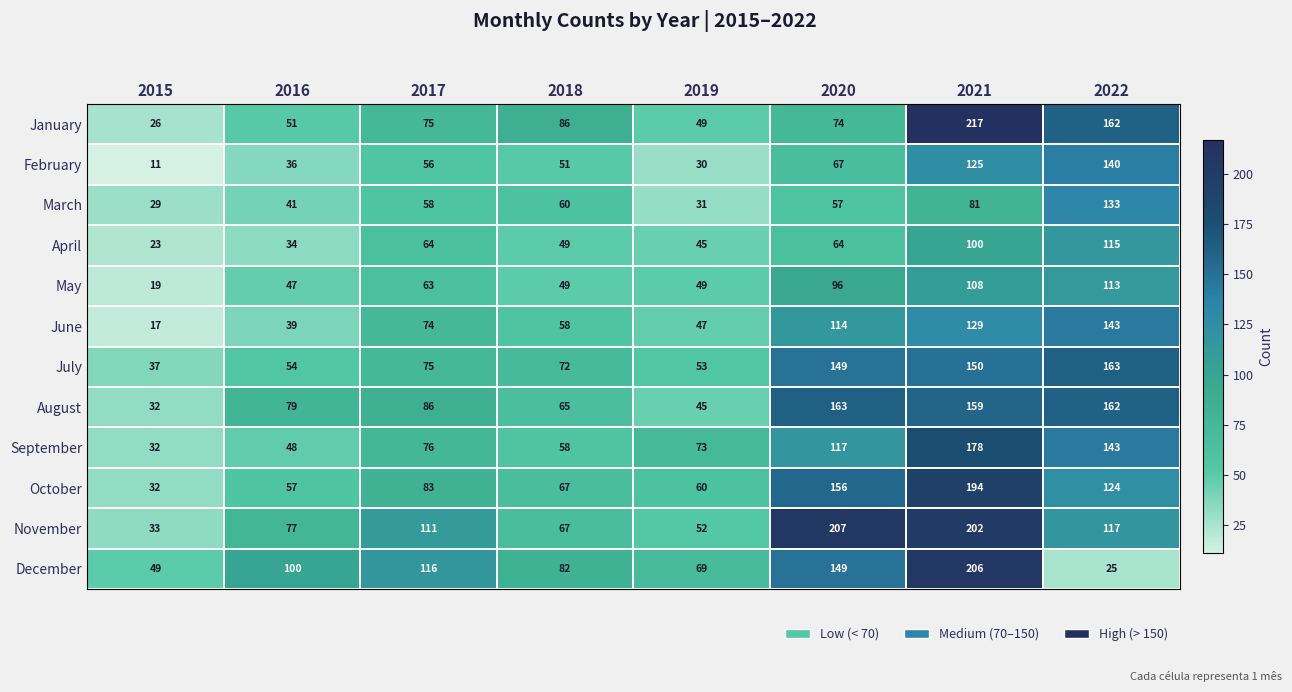

Which label corresponds to the largest value in the chart?

2021